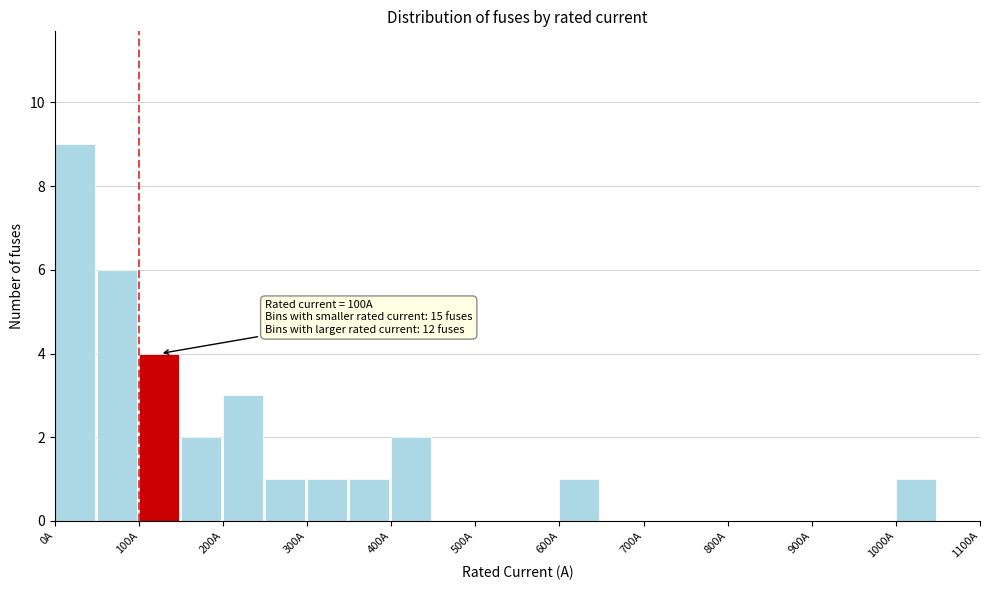

Over which range of the x-axis is the bar tallest?

0 to 50